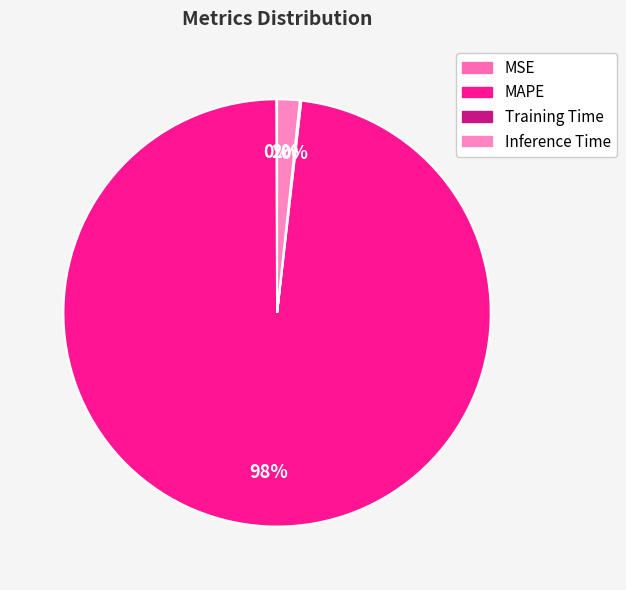

To the nearest percent, what is the difference between the largest and smallest slice percentages?

98%